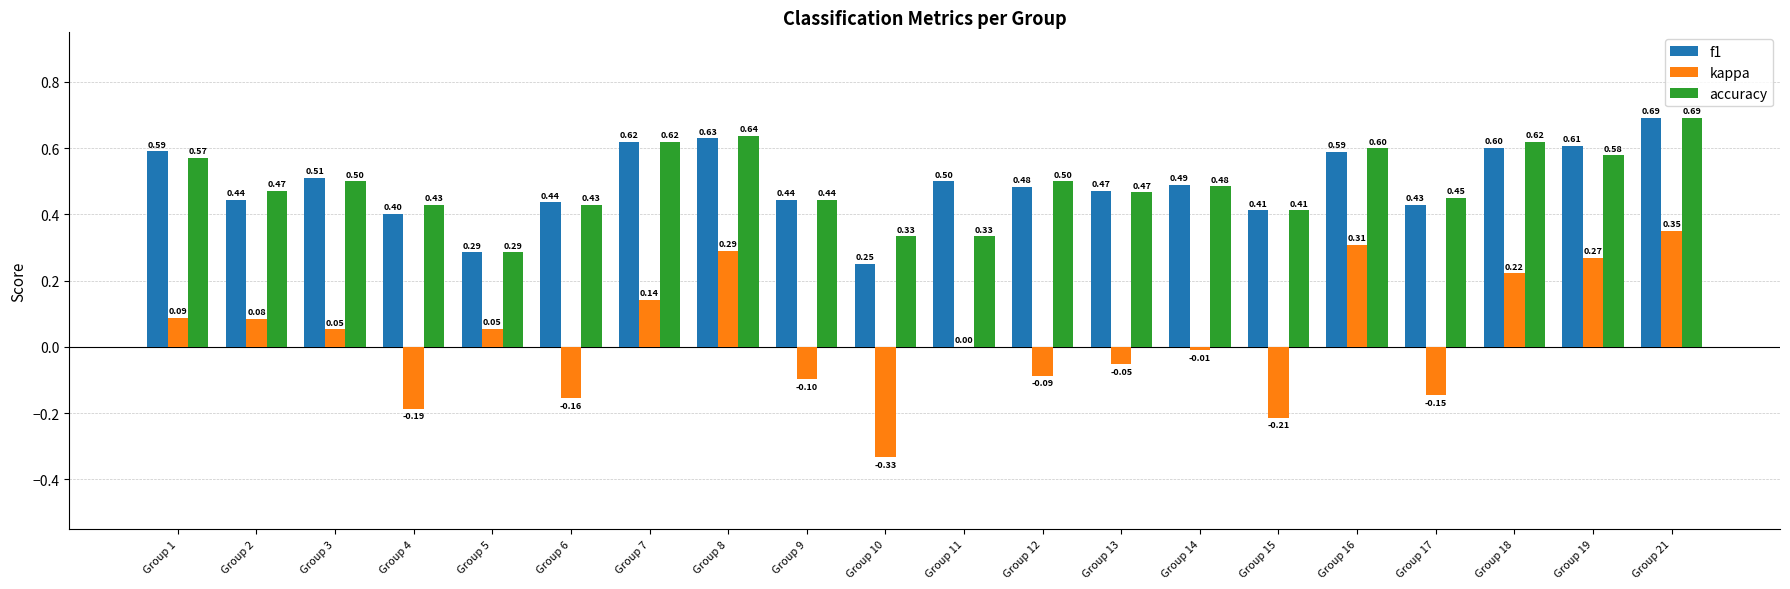

Does the chart contain stacked bars?

No